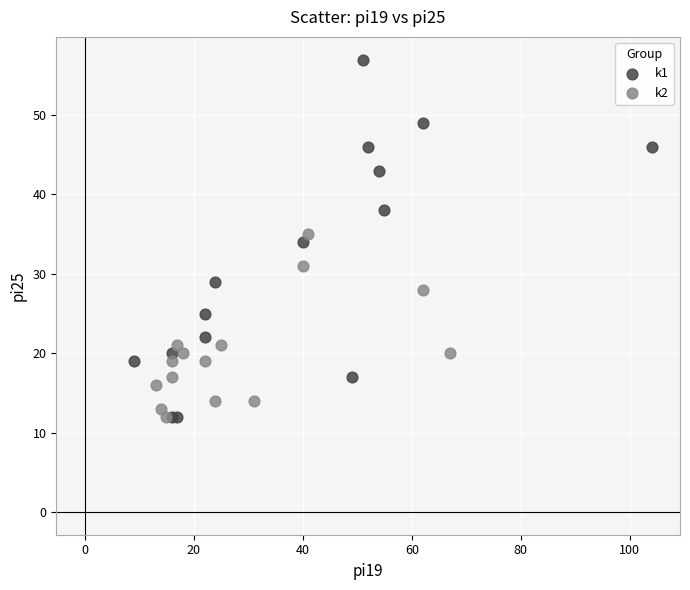

Which series has the largest Y range (max minus min)?

k1